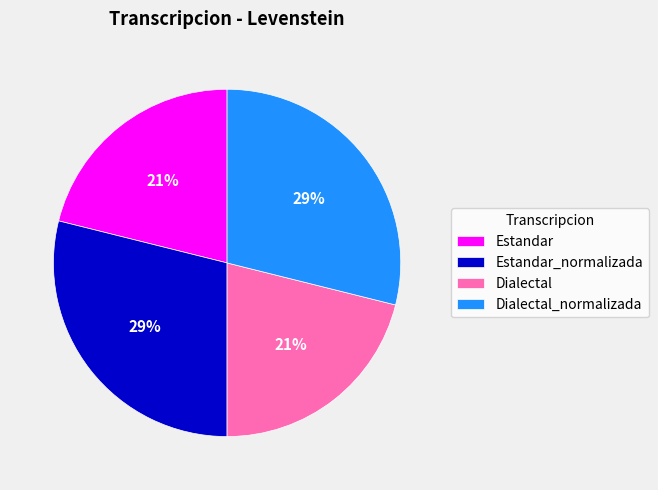

Approximately how many times larger is the value at Estandar compared to Dialectal_normalizada?

0.7